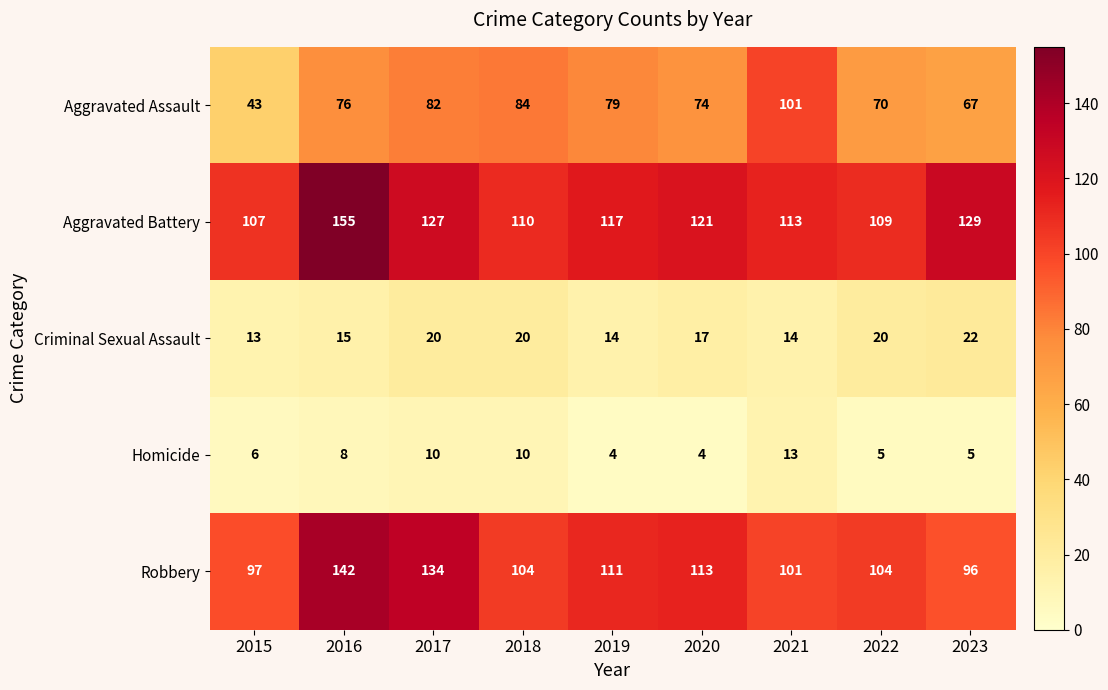

What is the total value across all series at 2019?

325